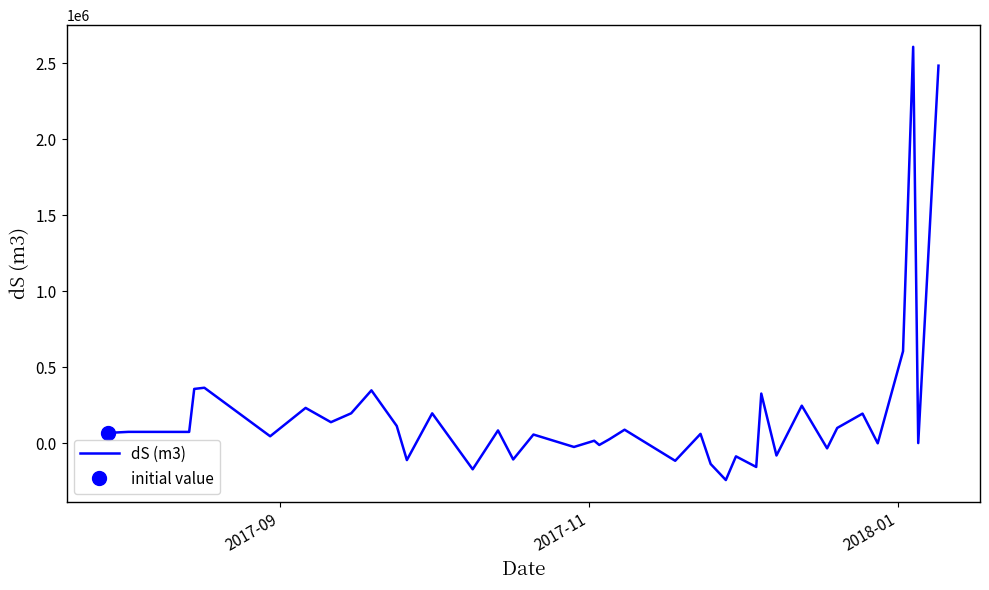

What is the highest value of the dS (m3) series?

2607797.9